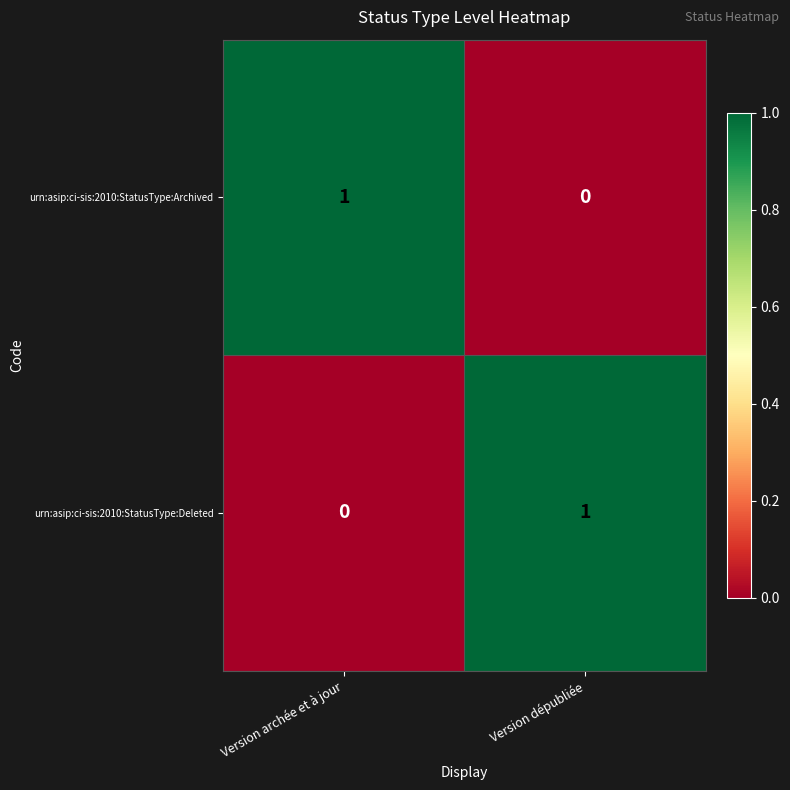

The value of urn:asip:ci-sis:2010:StatusType:Archived at Version archée et à jour is 2. True or false?

False